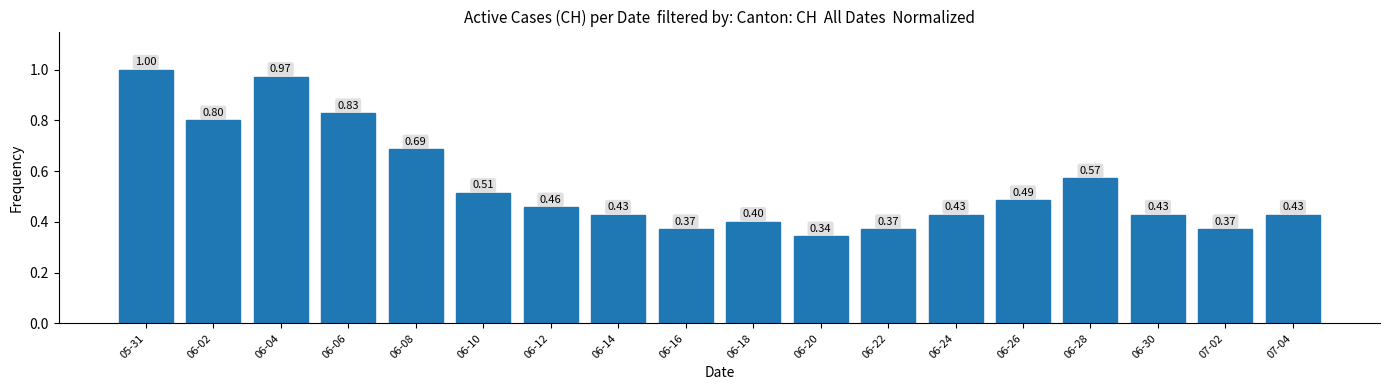

What is the value of the 4th bar from the left?

0.8